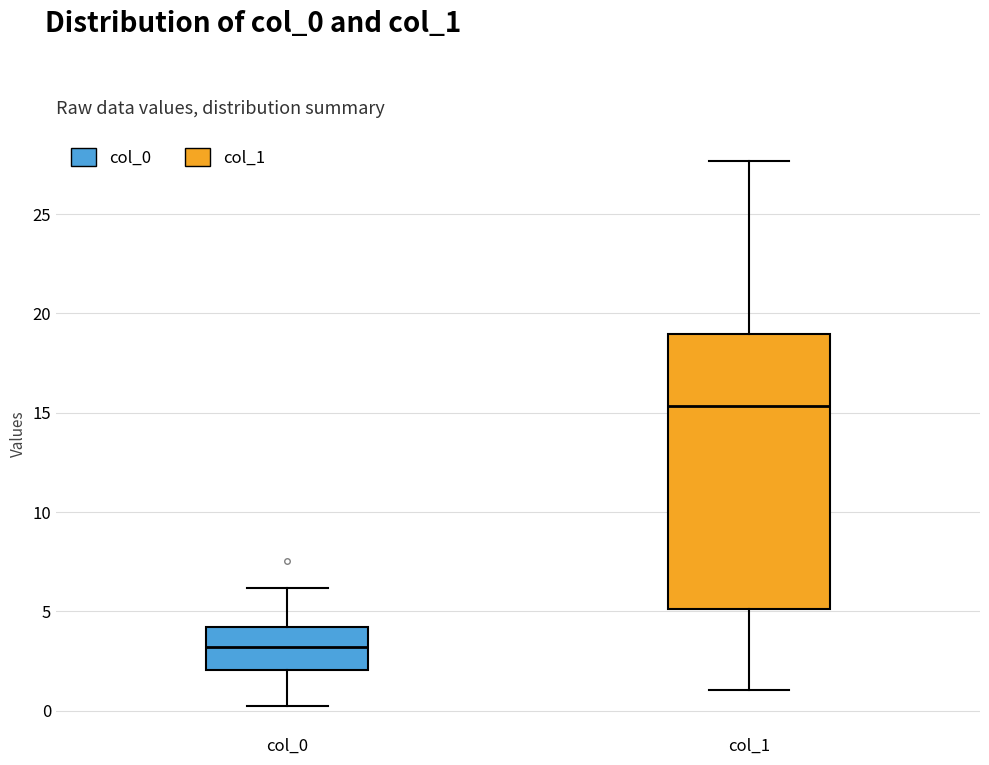

Where does the median line of the box for col_0 sit on the y-axis? The values are not printed on the chart, so give them approximately, as read against the axis.

3.0